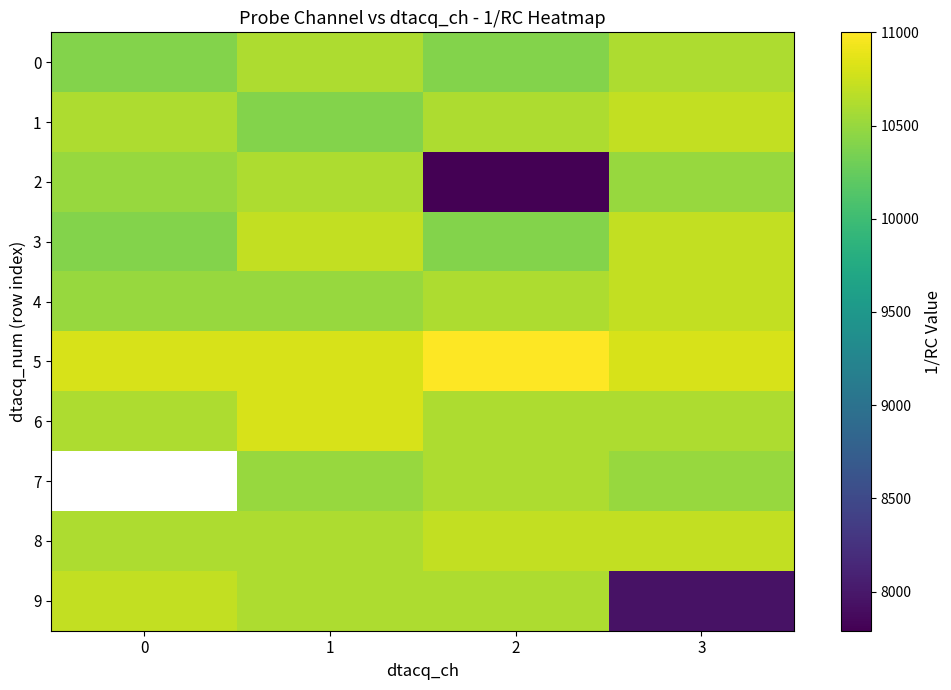

What is the sum of all 4 values?

42300.0